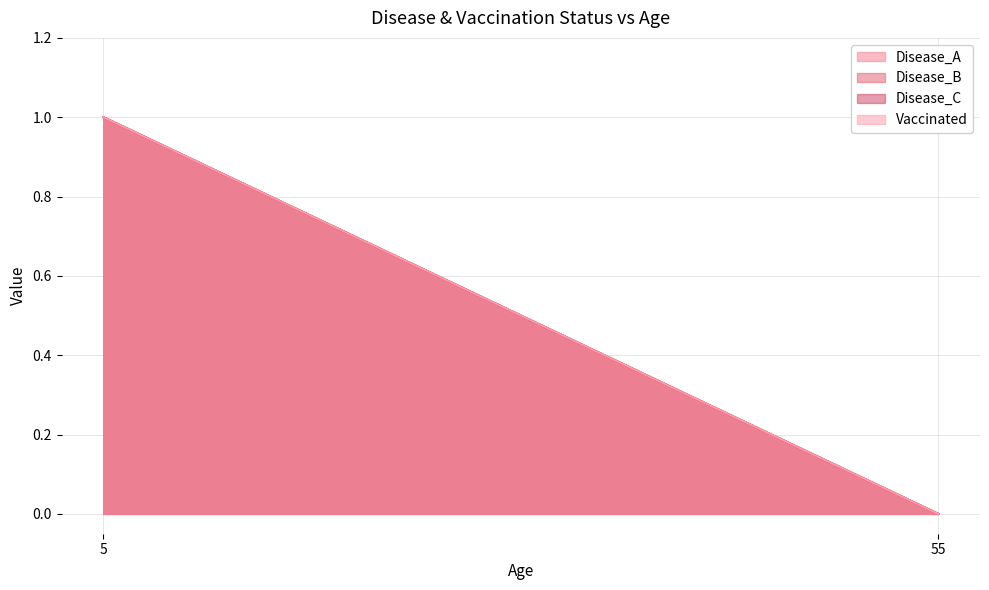

Which category has the highest value in the Disease_C series?

5